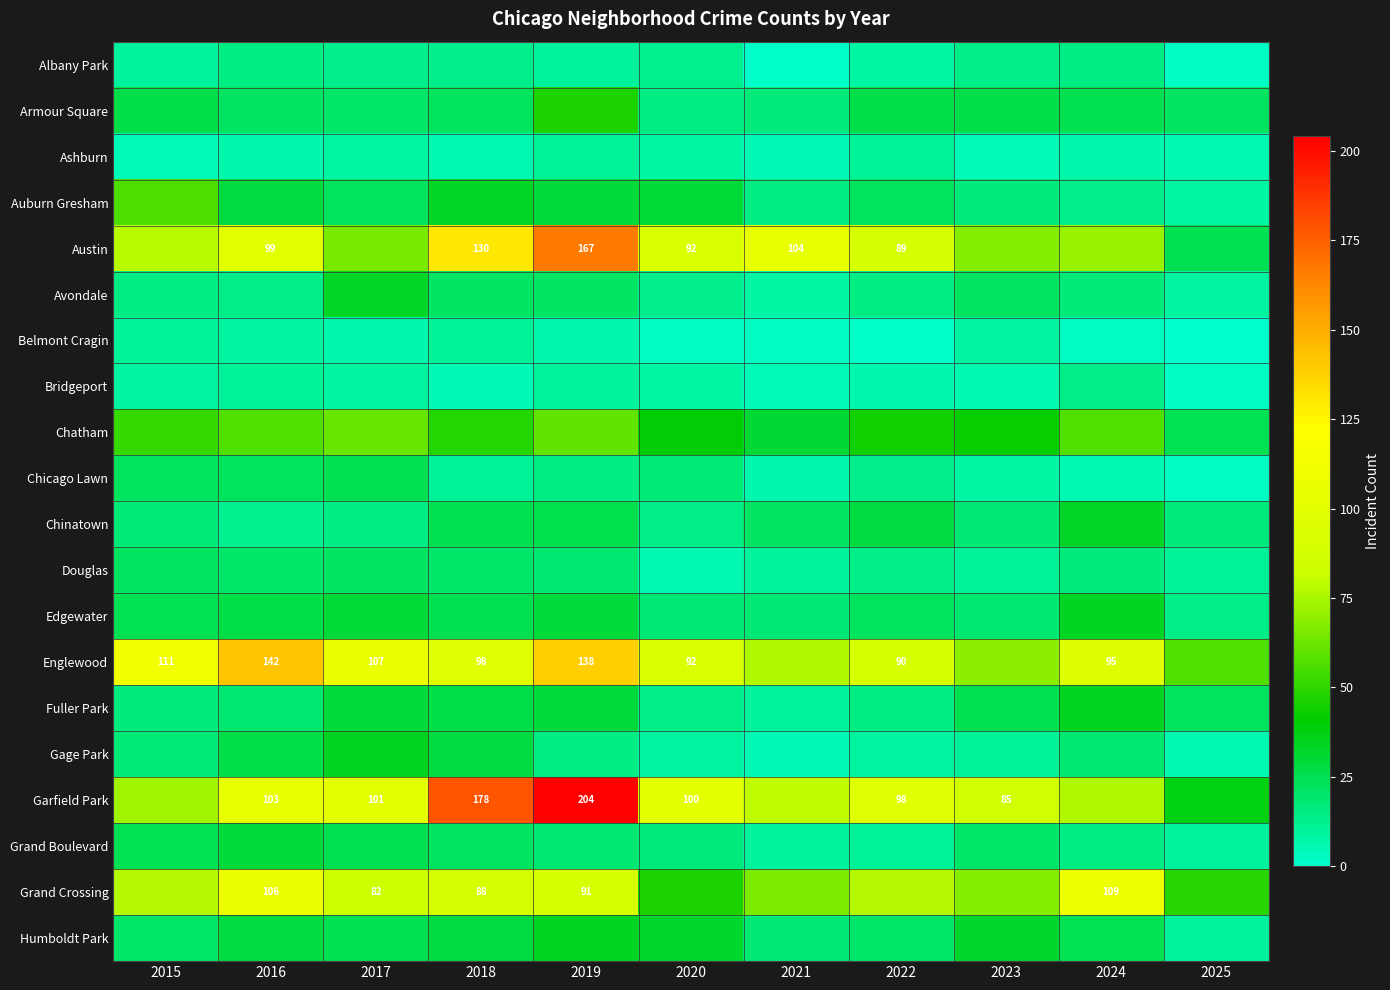

At how many categories does at least one series exceed 129?

3